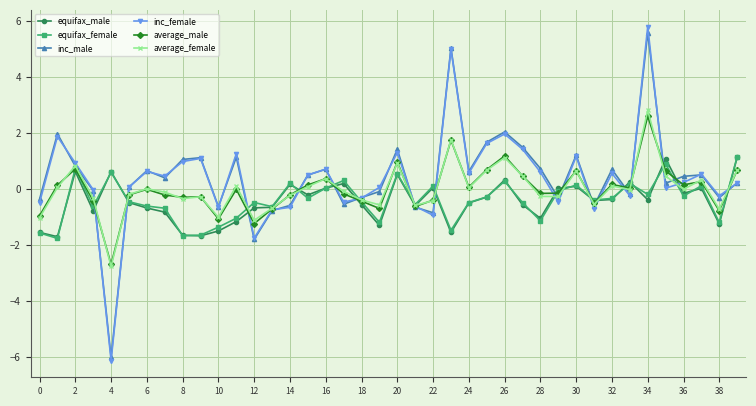

What is the highest value of the average_female series?

2.8